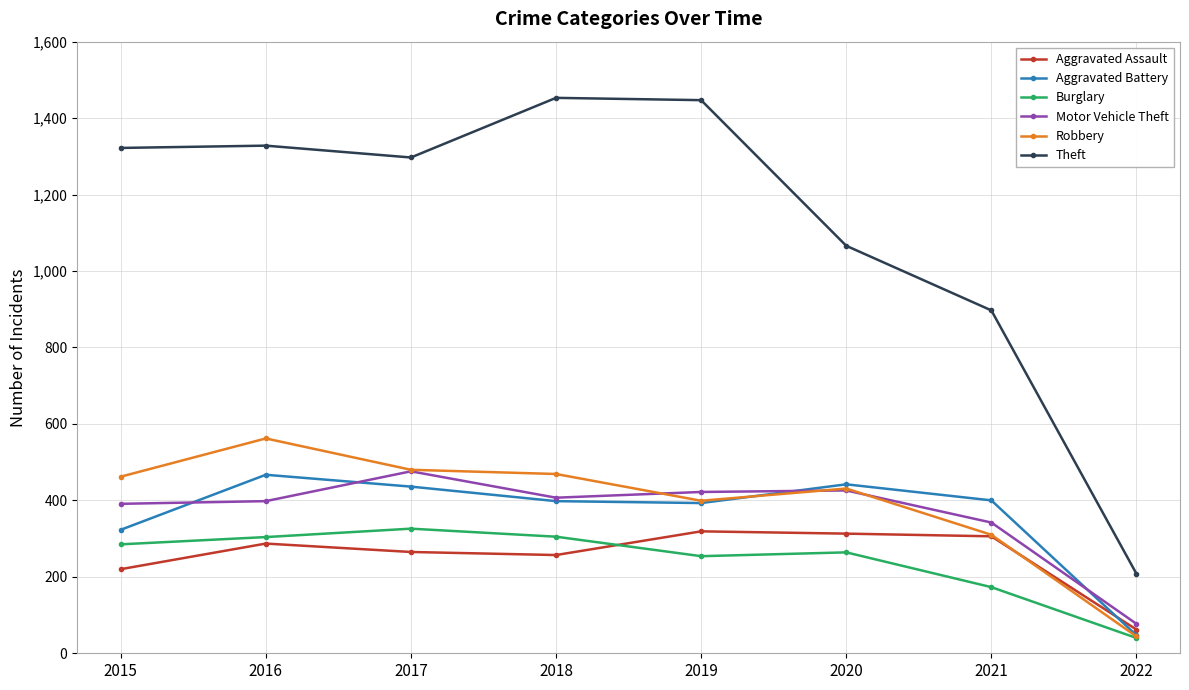

True or false: Robbery has a value of 683 at 2019.

False